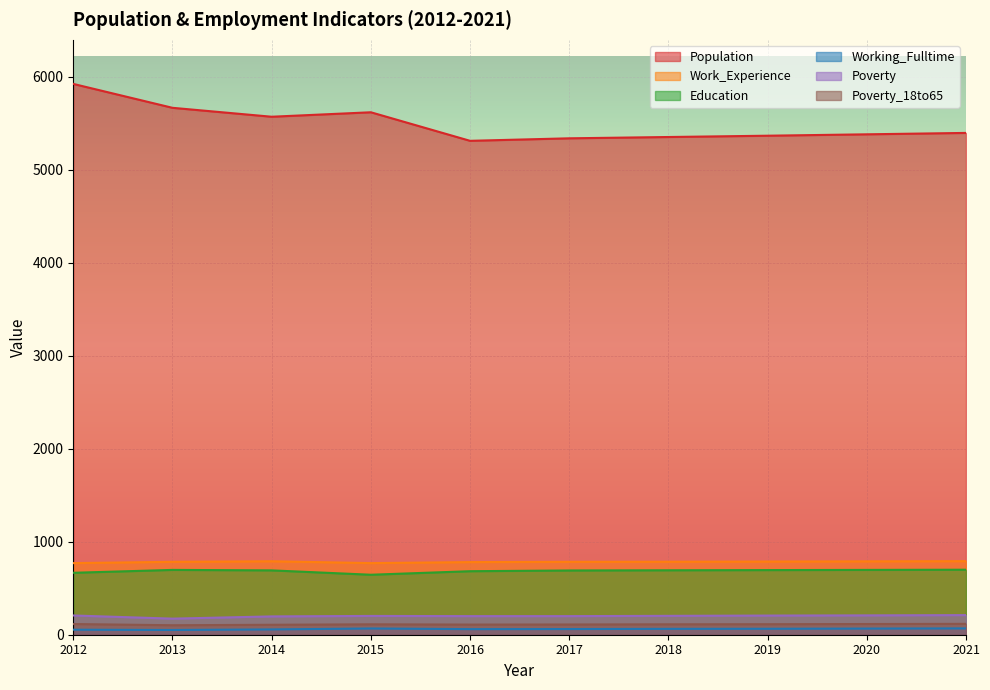

Read the Working_Fulltime value at 2020.

66